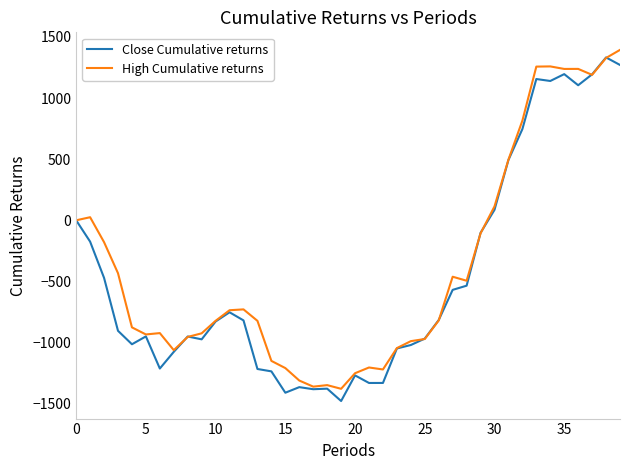

What is the smallest value displayed?

-1477.9